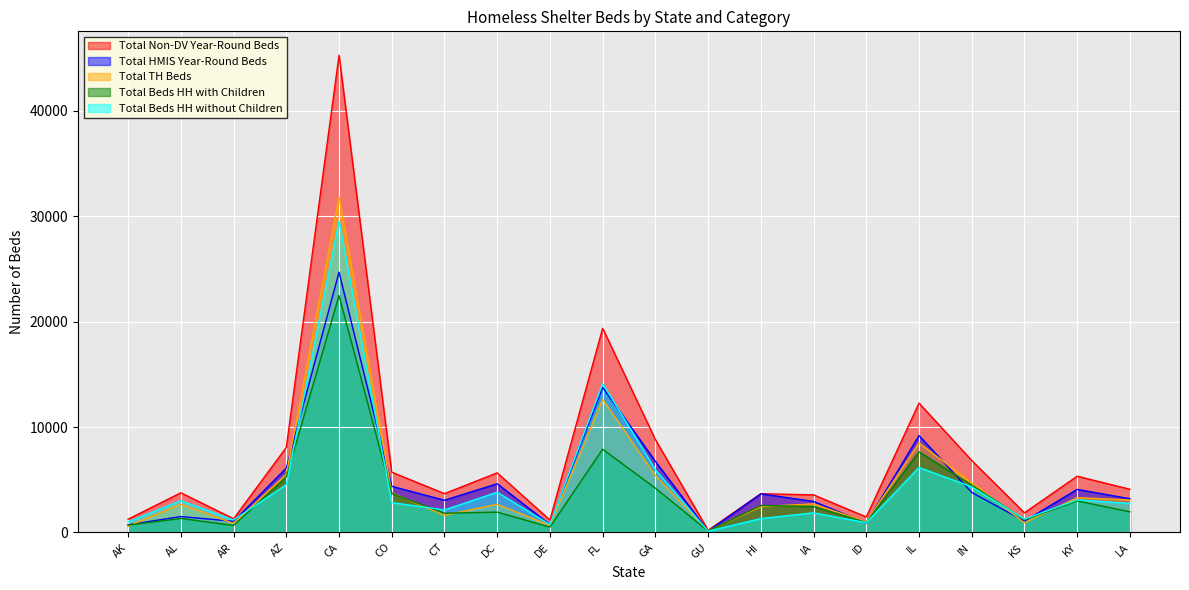

At AZ, list the series in order from largest to smallest.

Total Non-DV Year-Round Beds, Total HMIS Year-Round Beds, Total TH Beds, Total Beds HH with Children, Total Beds HH without Children